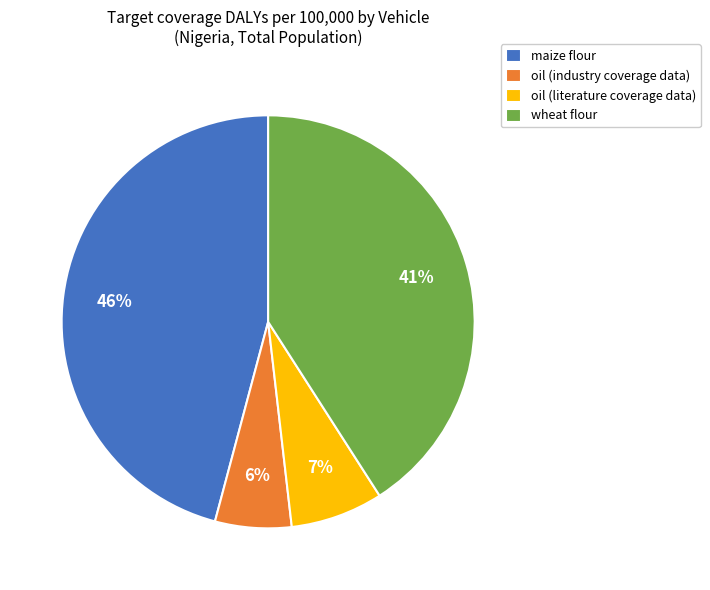

How many segments does this pie chart have?

4